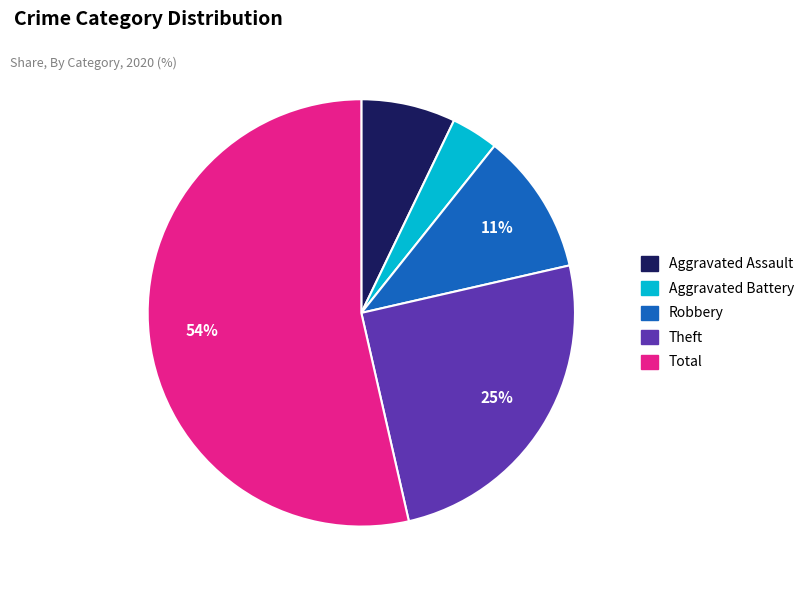

Rank the categories by value from highest to lowest.

Total, Theft, Robbery, Aggravated Assault, Aggravated Battery